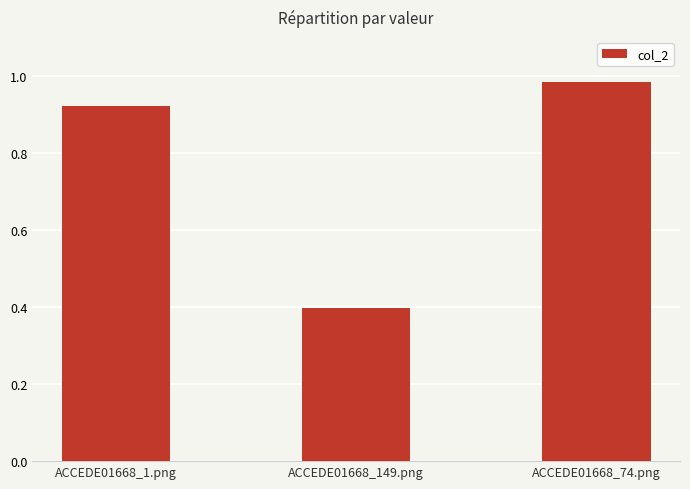

What is the sum of the values at ACCEDE01668_74.png and ACCEDE01668_149.png?

1.4